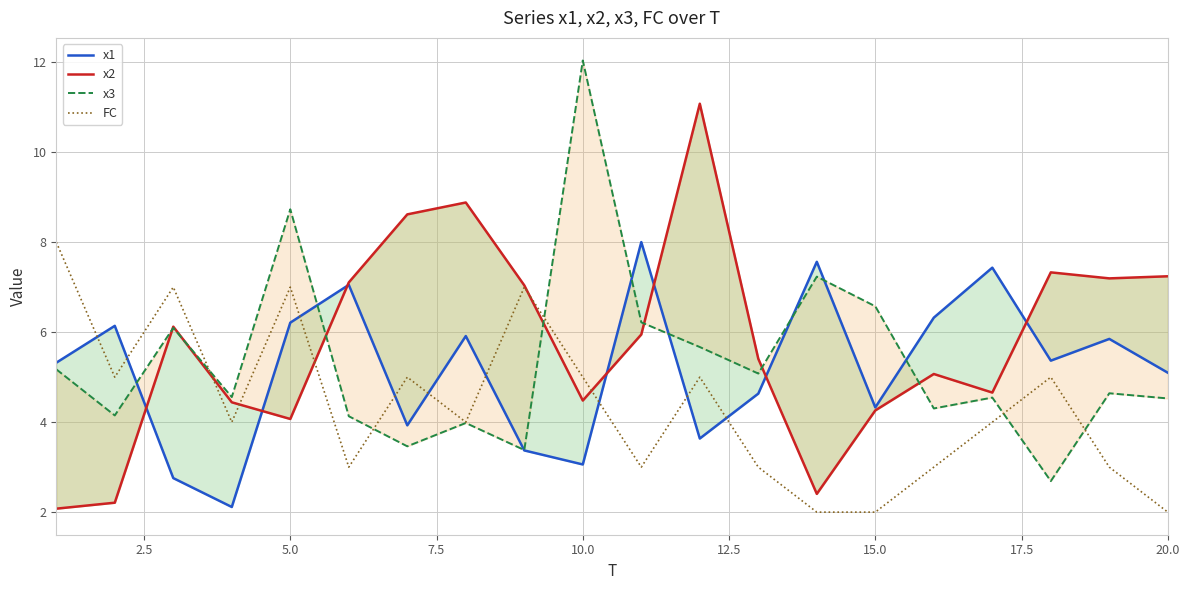

True or false: FC has a value of 7 at 10.0.

False